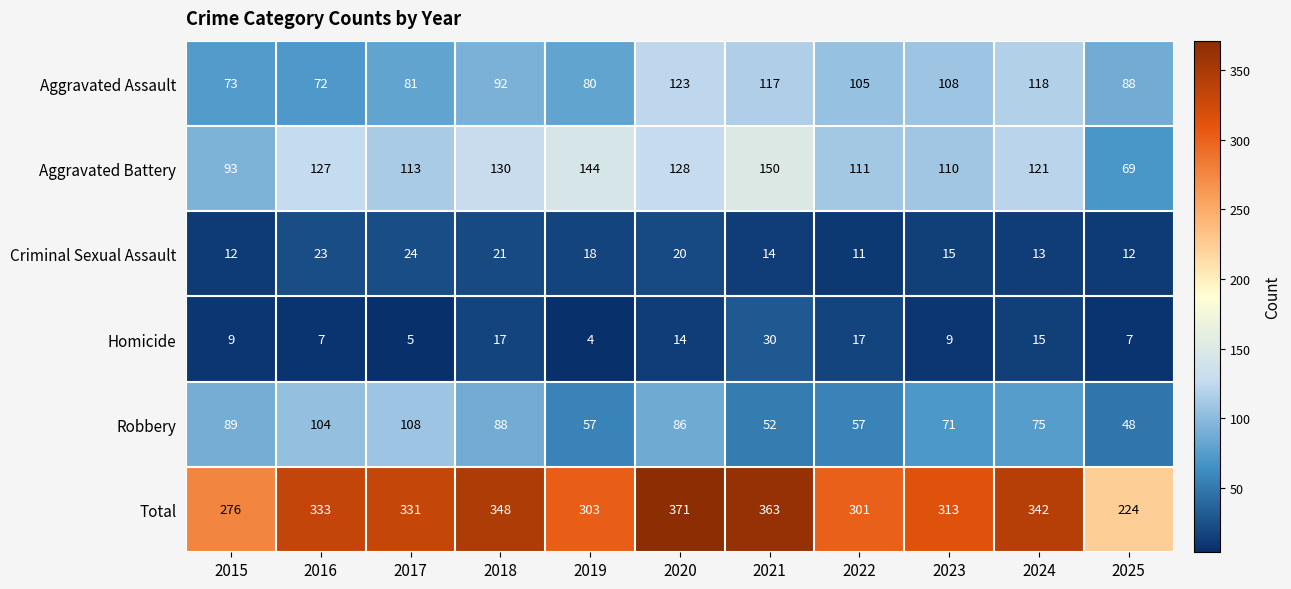

Which label corresponds to the smallest value in the chart?

2019